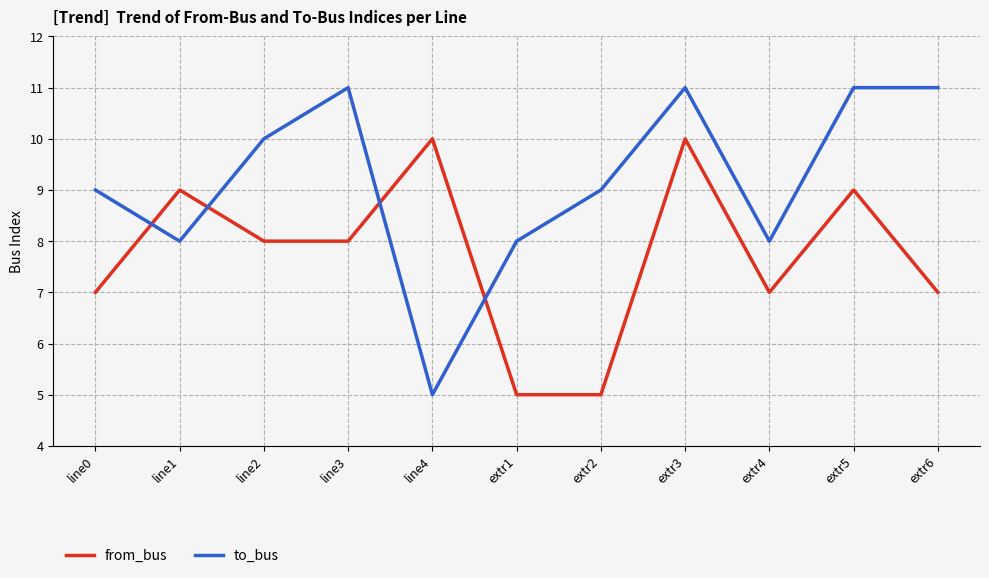

Rank the series by their maximum value, from highest to lowest.

to_bus, from_bus